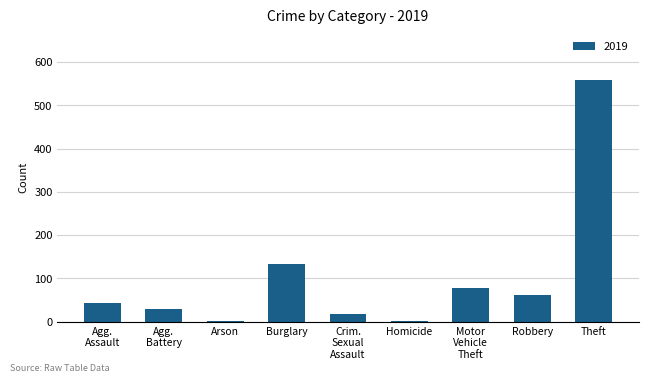

The chart shows a value of 558 at Theft. True or false?

True